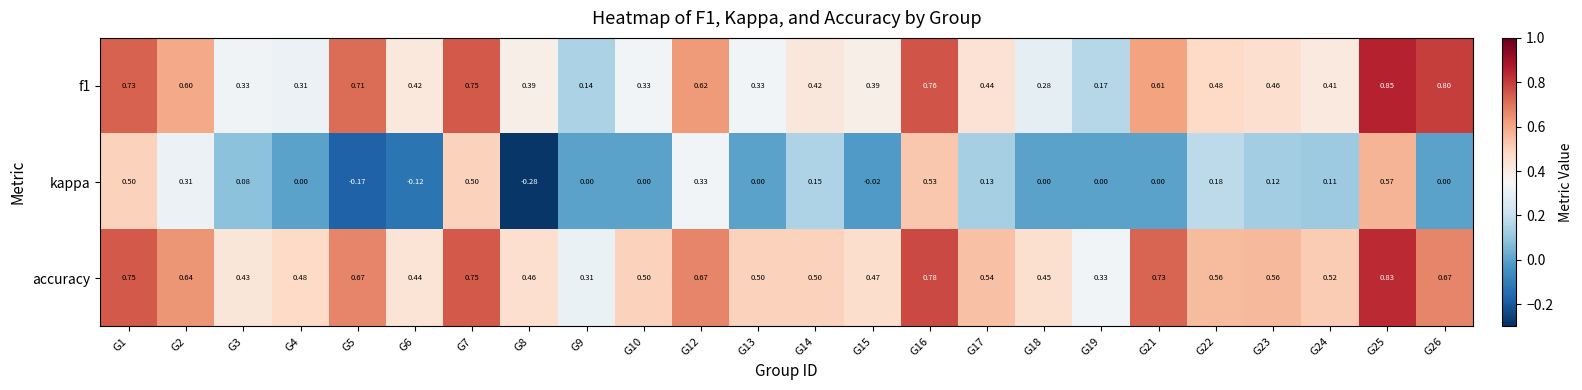

Is the value of kappa at G10 greater than the value of accuracy at G18?

No